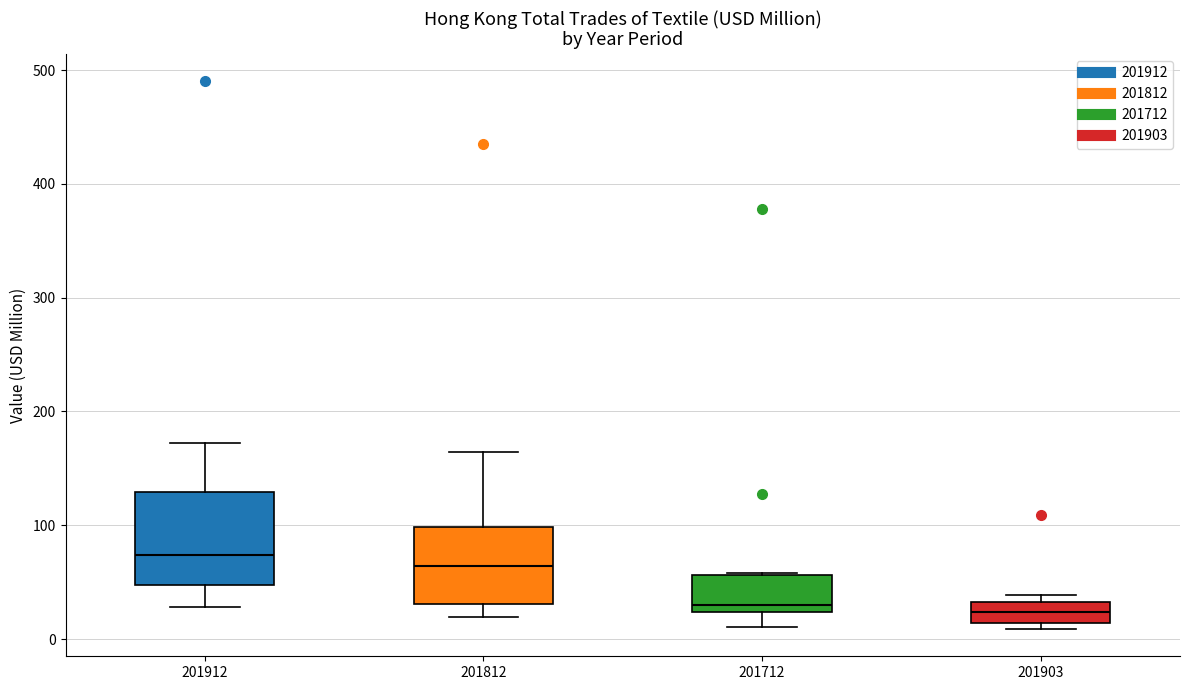

Which box is the tallest, from its lower edge to its upper edge?

201912